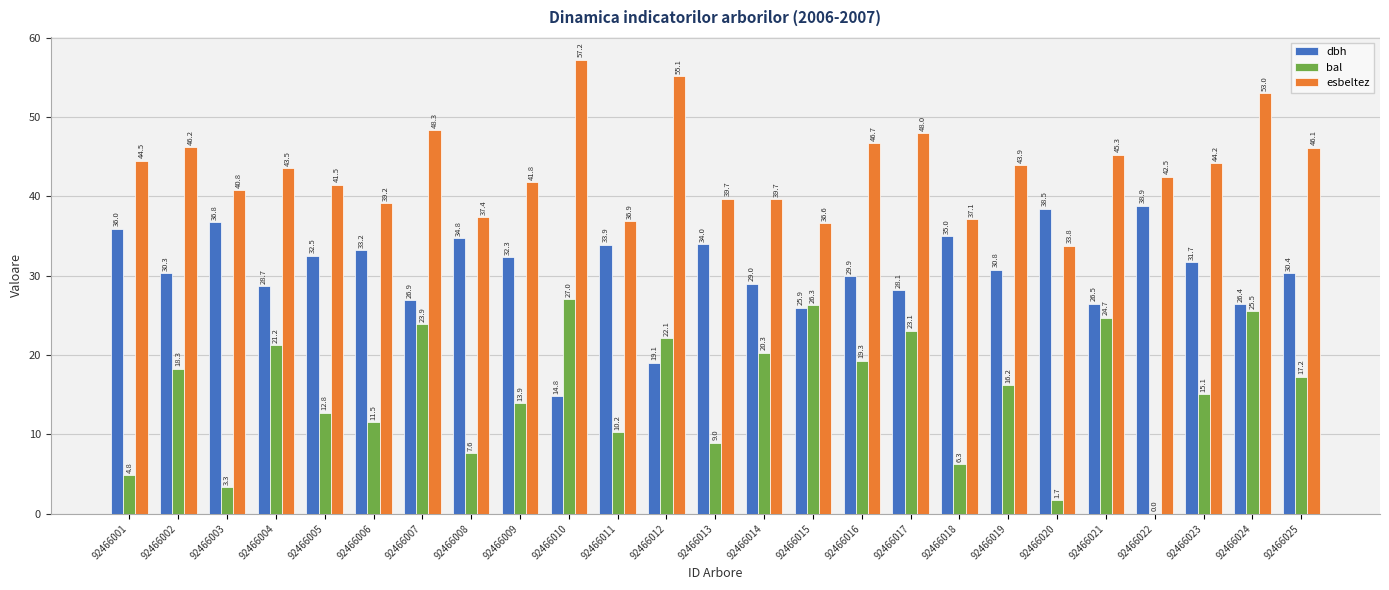

True or false: dbh has a value of 43.4 at 92466006.

False